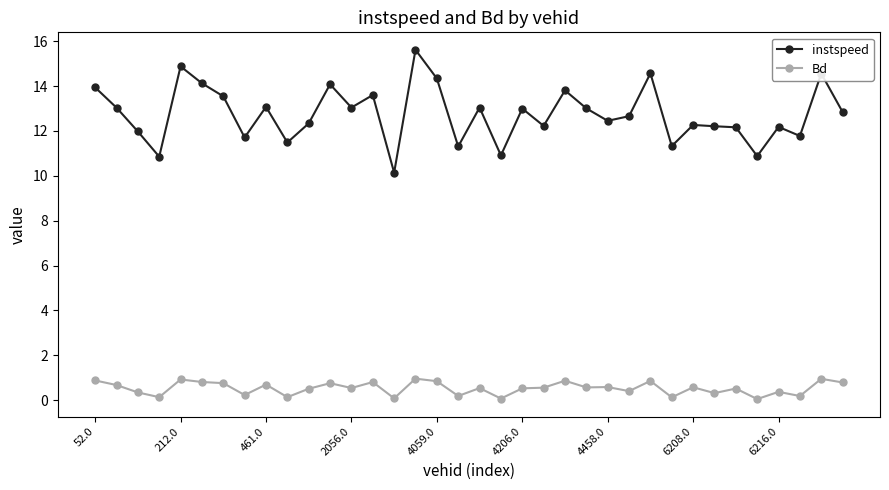

What is the highest value of the instspeed series?

15.6